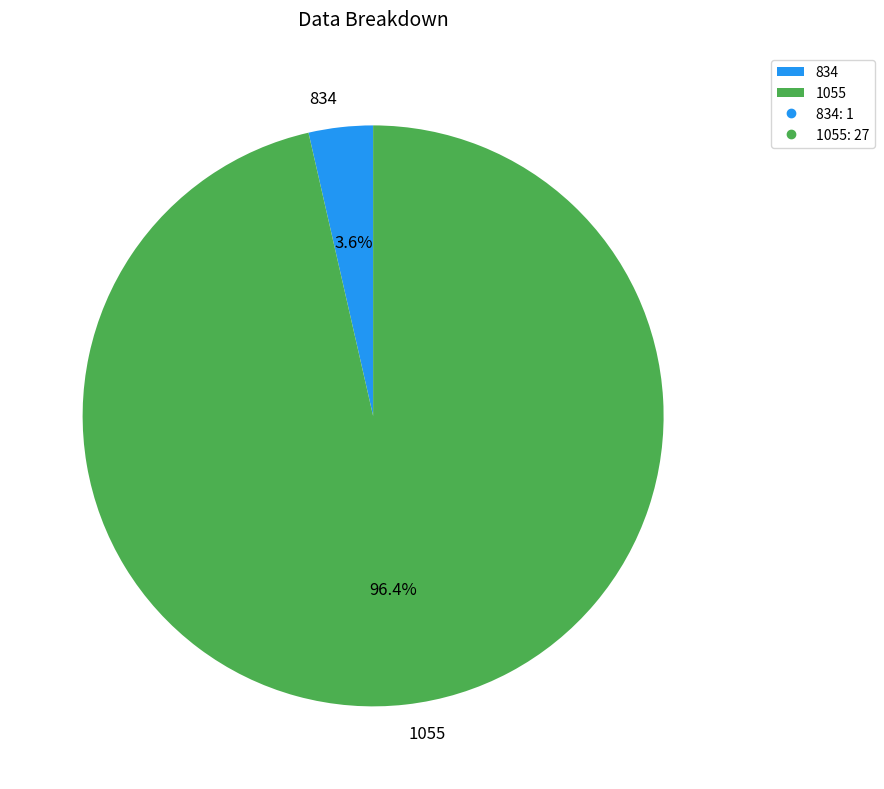

What percentage is NOT represented by 834?

96.4%